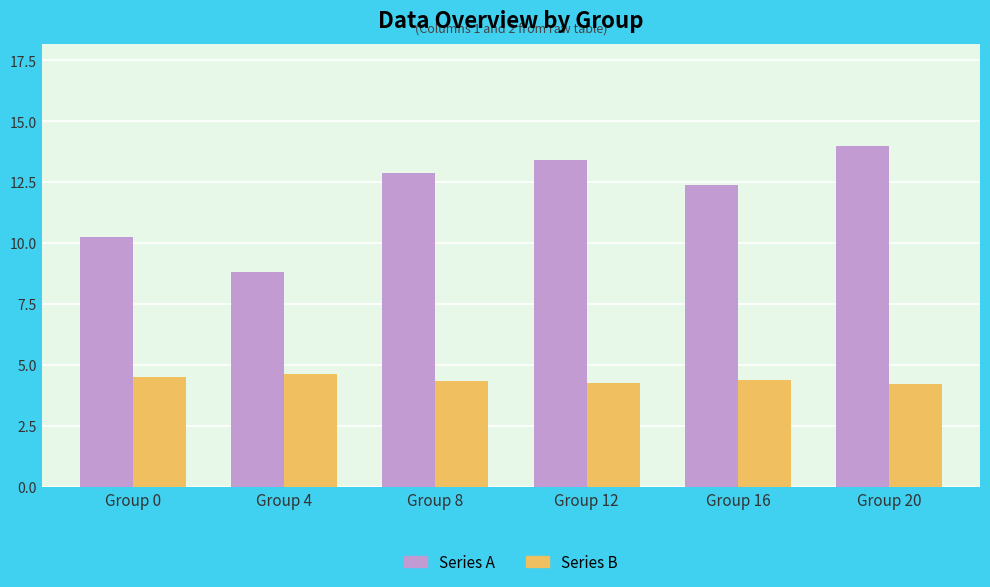

How many groups of bars are there?

6